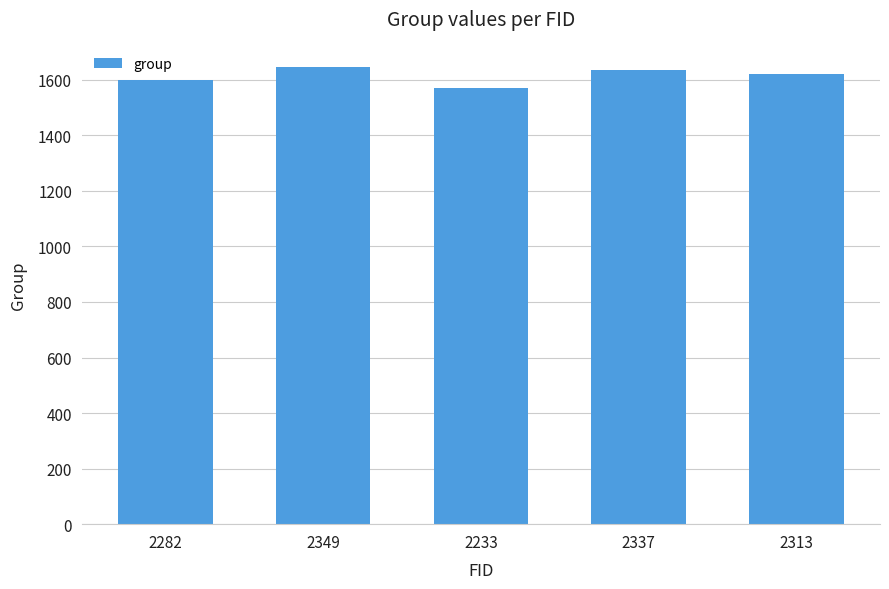

Is it true that the value at 2337 is 1637?

True